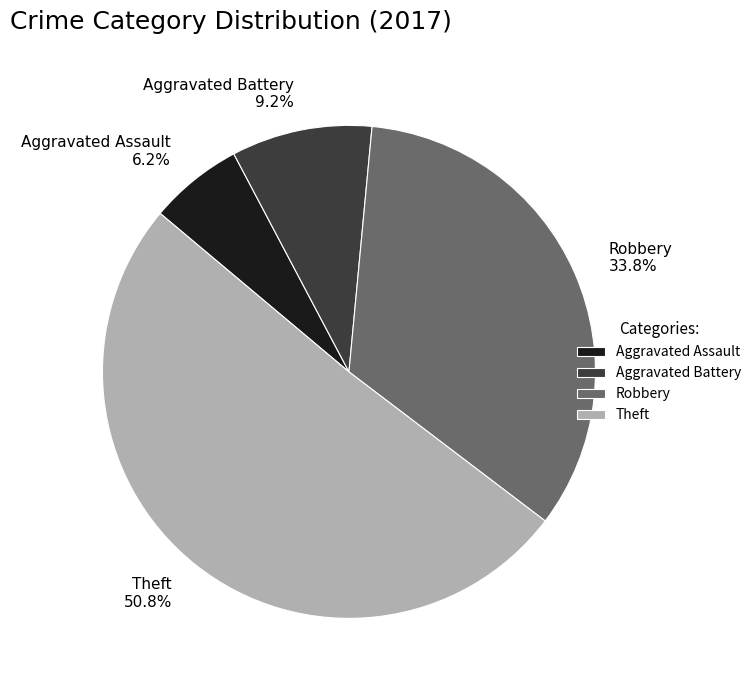

To the nearest percent, what is the difference between the largest and smallest slice percentages?

45%